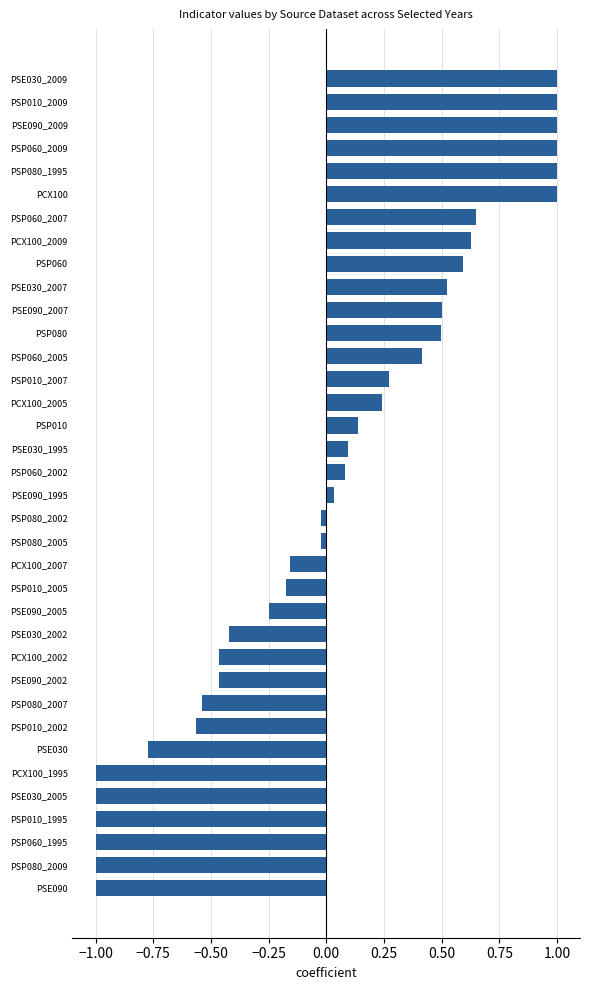

What is the difference between the second highest and second lowest values?

2.0